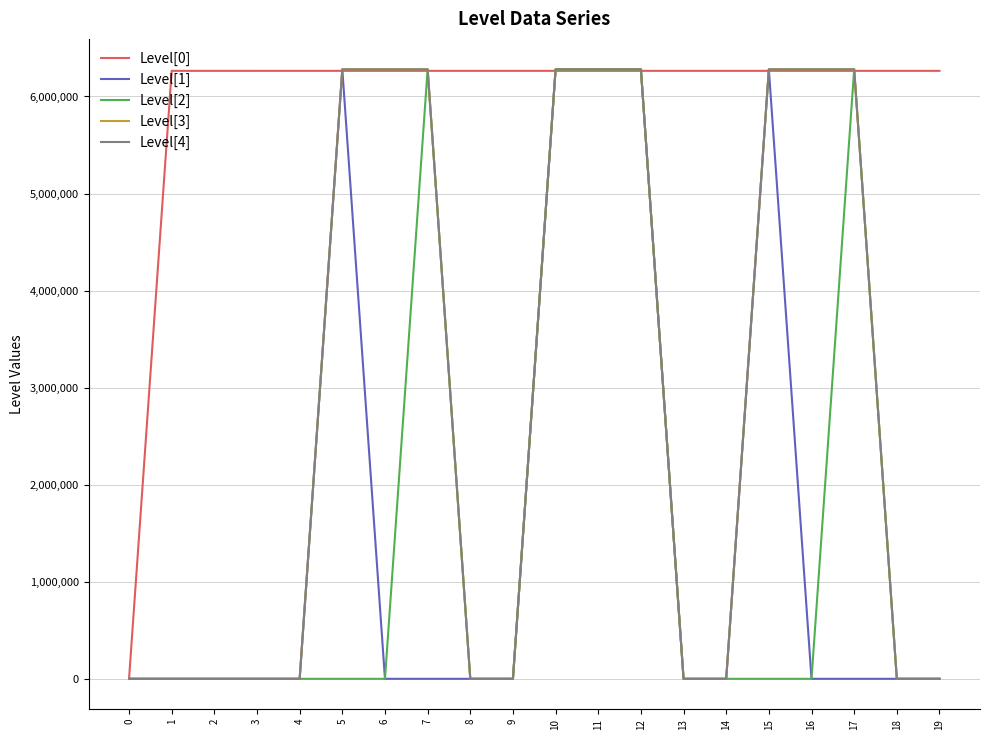

What is the difference between the highest and lowest values at 15?

6279558